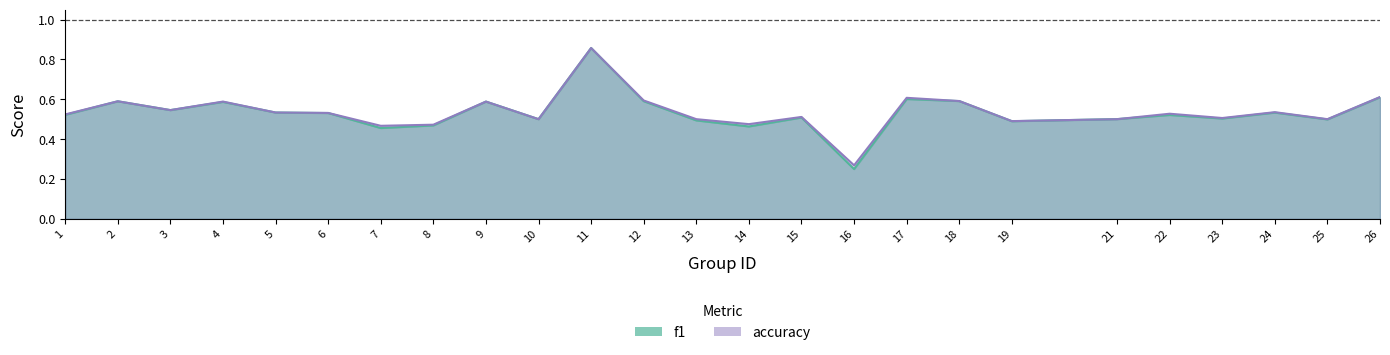

Rank the series by their maximum value, from highest to lowest.

f1, accuracy